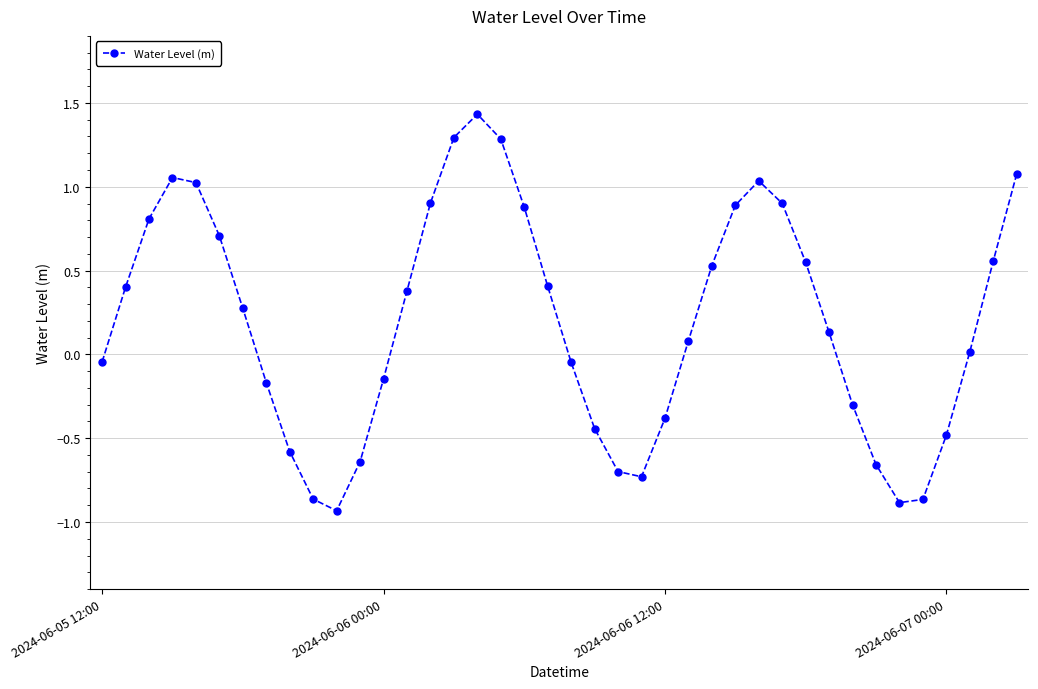

How many distinct data groups are displayed?

1